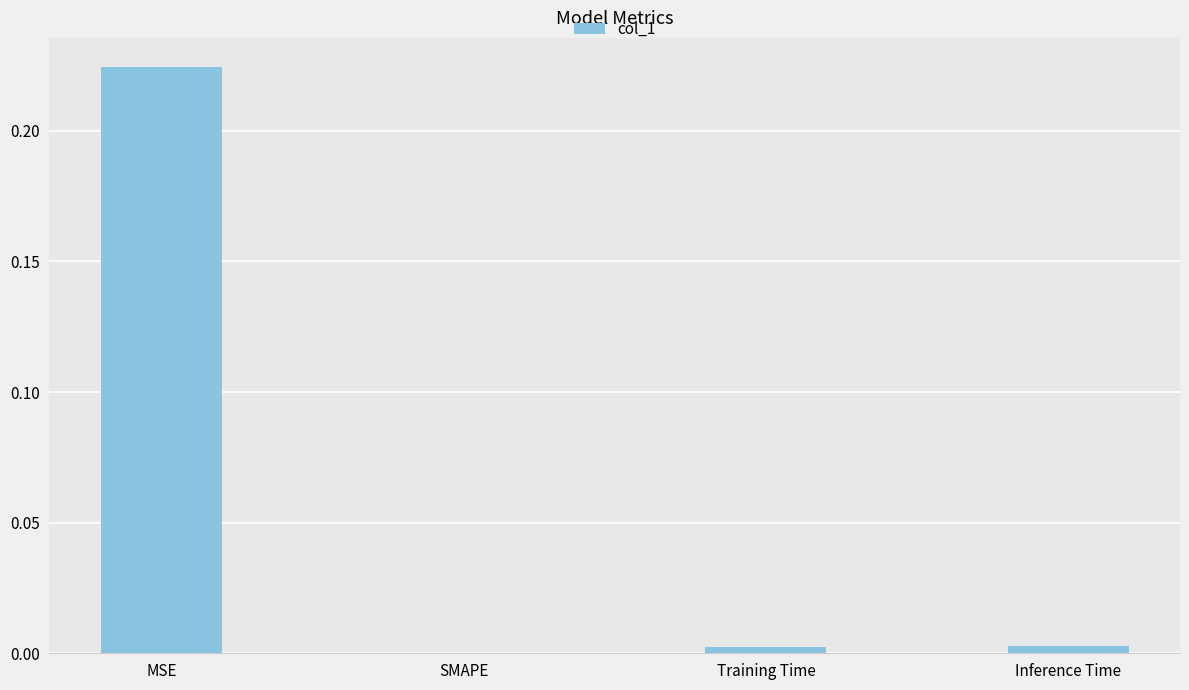

Which label corresponds to the largest value in the chart?

MSE